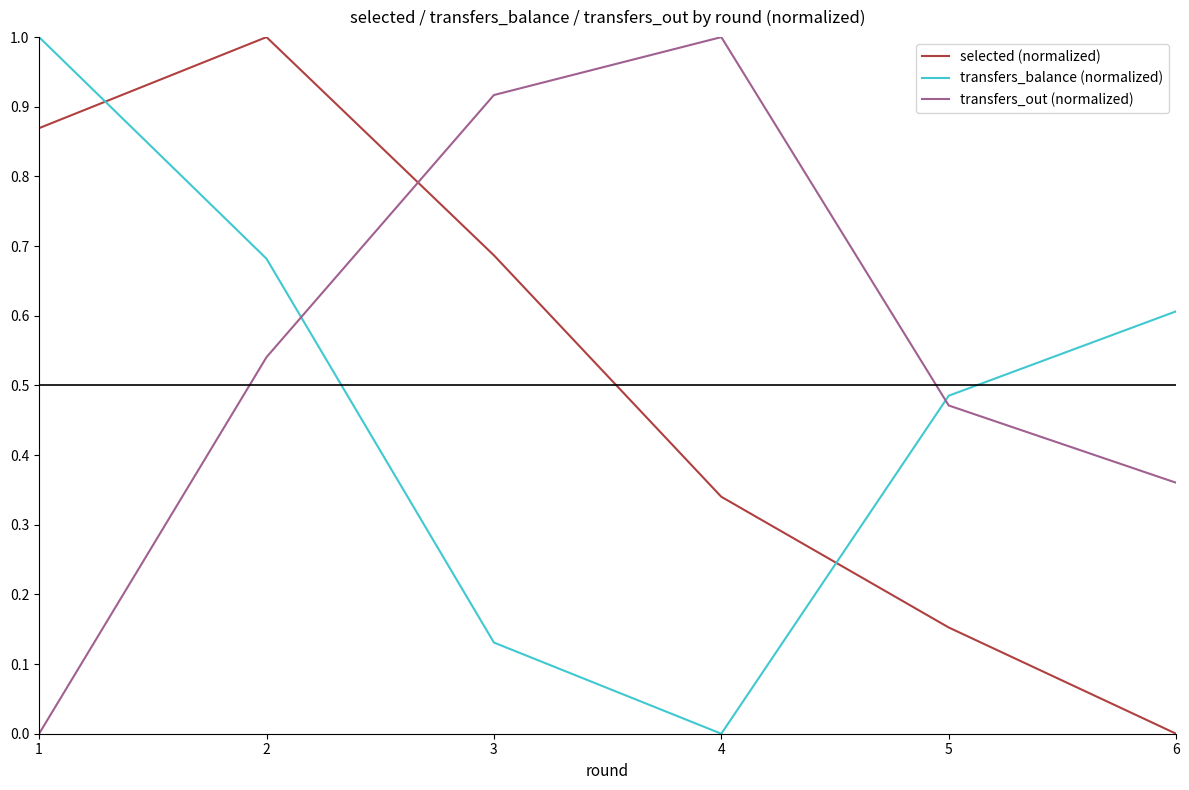

Where is the first local maximum for selected (normalized)?

2